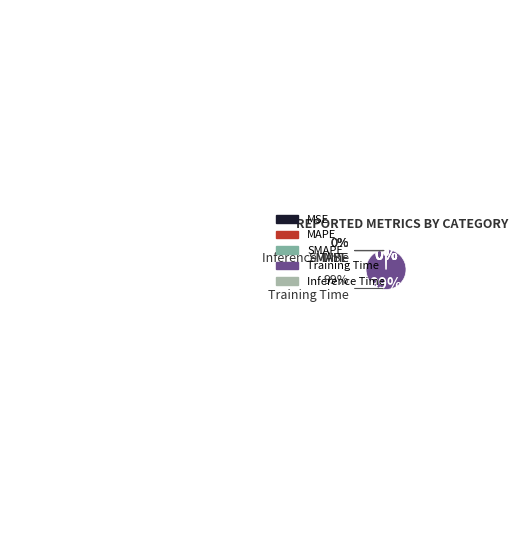

Between SMAPE and MAPE, which is larger?

MAPE